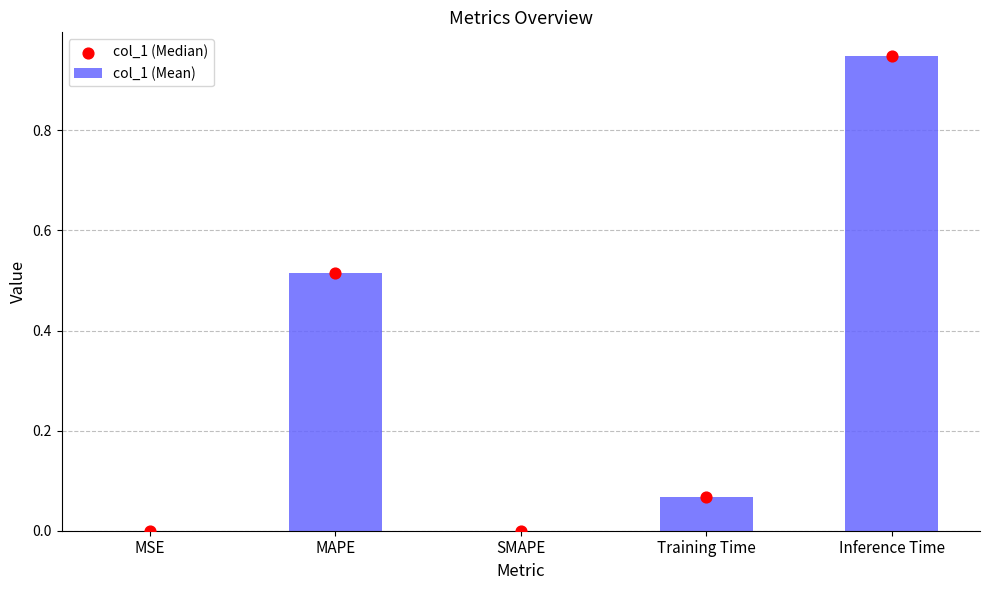

At which category is the sum across all series the highest?

Inference Time